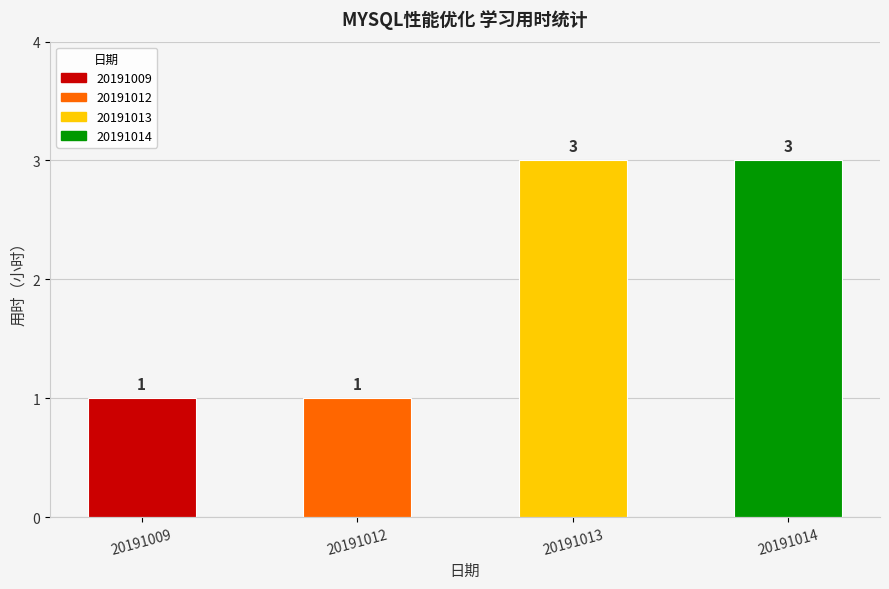

Read the value at 20191014.

3